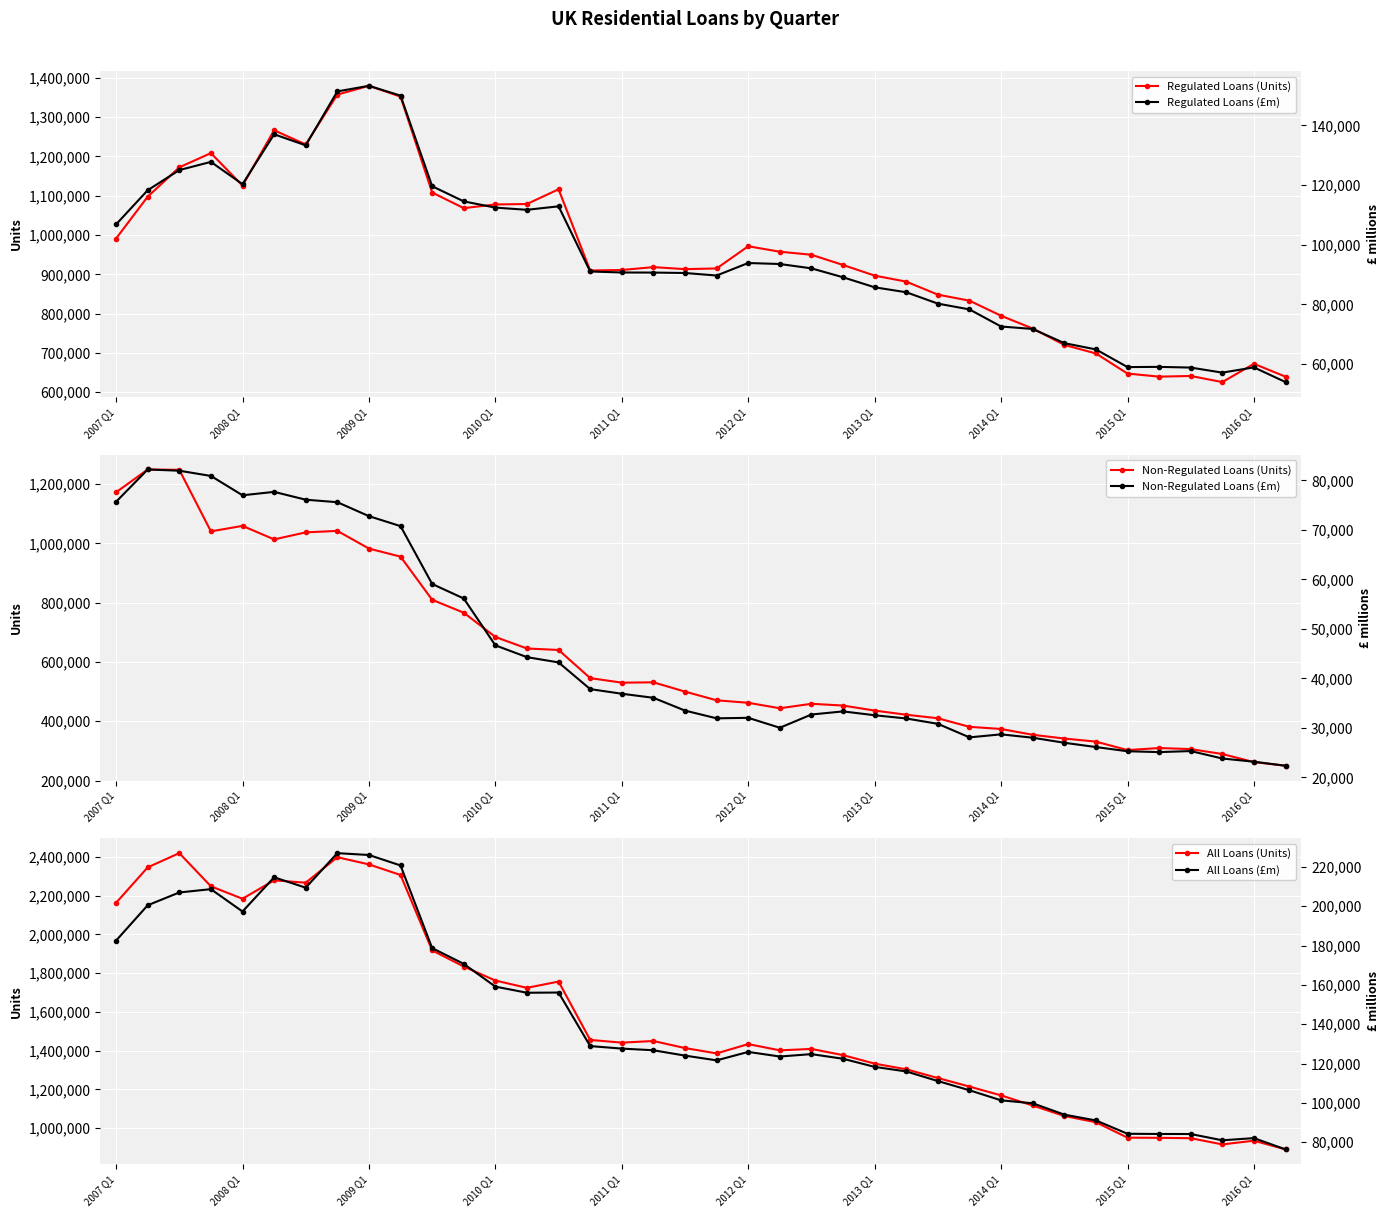

Reading left to right, extract all data points from this chart.

Regulated Loans (Units): 991095	1097493	1172140	1208347	1125588	1266456	1230404	1357168	1379573	1352041	1108097	1068401	1077700	1078904	1116307	909737	911016	918326	913222	914929	971422	957531	949798	923757	896732	881409	848322	832966	794602	762094	720493	698682	647547	639701	641408	625902	672321	639636
Non-Regulated Loans (Units): 1172459	1249382	1248196	1040569	1059068	1013525	1037163	1042240	982569	955340	809708	766164	684290	645455	640466	545529	530149	531285	499945	470662	462259	443819	458889	452925	435967	421970	410045	381182	373884	354294	341685	331281	302674	309609	306029	289407	262188	249869
All Loans (Units): 2163554	2346875	2420336	2248916	2184656	2279981	2267567	2399408	2362142	2307381	1917805	1834565	1761990	1724359	1756773	1455266	1441165	1449611	1413167	1385591	1433681	1401350	1408687	1376682	1332699	1303379	1258367	1214148	1168486	1116388	1062178	1029963	950221	949310	947437	915309	934509	889505
Regulated Loans (£m): 106816	118258	125006	127750	120290	136995	133297	151357	153231	149937	119599	114523	112434	111702	112868	91044	90707	90676	90537	89690	93883	93547	92090	89103	85749	84087	80282	78342	72611	71800	67046	64943	59025	59095	58859	57172	58927	54005
Non-Regulated Loans (£m): 75687	82212	81965	80905	76998	77688	76108	75602	72785	70769	59083	56150	46685	44299	43236	37843	36909	36088	33505	31941	32044	30036	32713	33341	32566	31911	30830	28095	28706	28025	27005	26141	25291	25118	25329	23828	23175	22364
All Loans (£m): 182503	200470	206971	208655	197288	214683	209405	226959	226017	220706	178682	170673	159119	156001	156104	128887	127616	126764	124042	121631	125927	123584	124803	122444	118315	115998	111112	106436	101317	99825	94050	91083	84317	84213	84188	81000	82102	76369